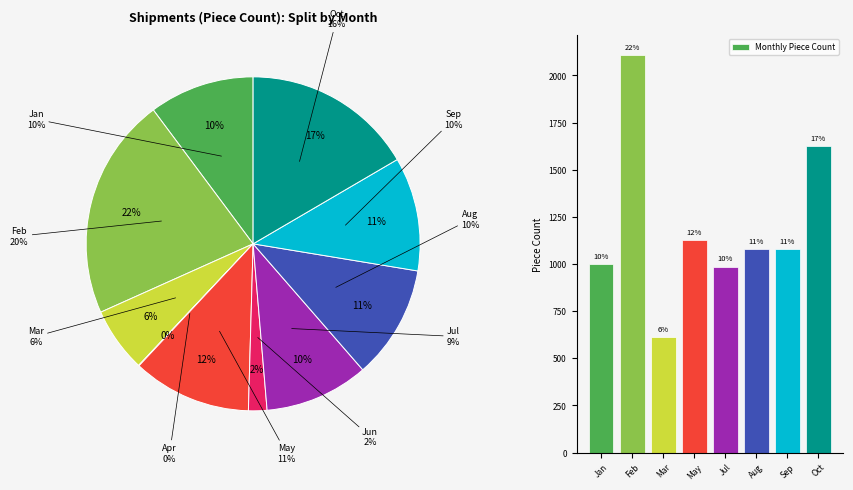

Rank the categories by value from highest to lowest.

Feb, Oct, May, Sep, Aug, Jan, Jul, Mar